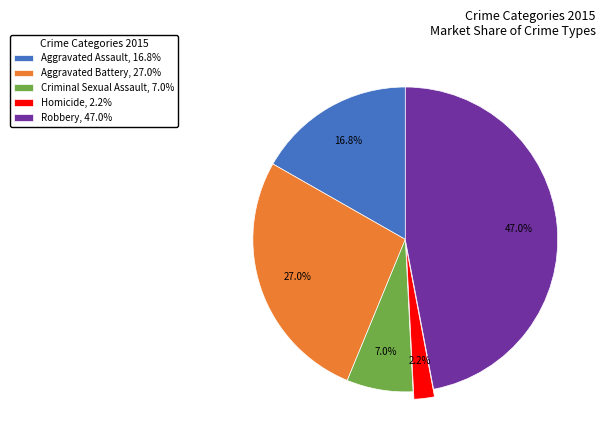

Is it true that Aggravated Battery is 27% of the pie?

True